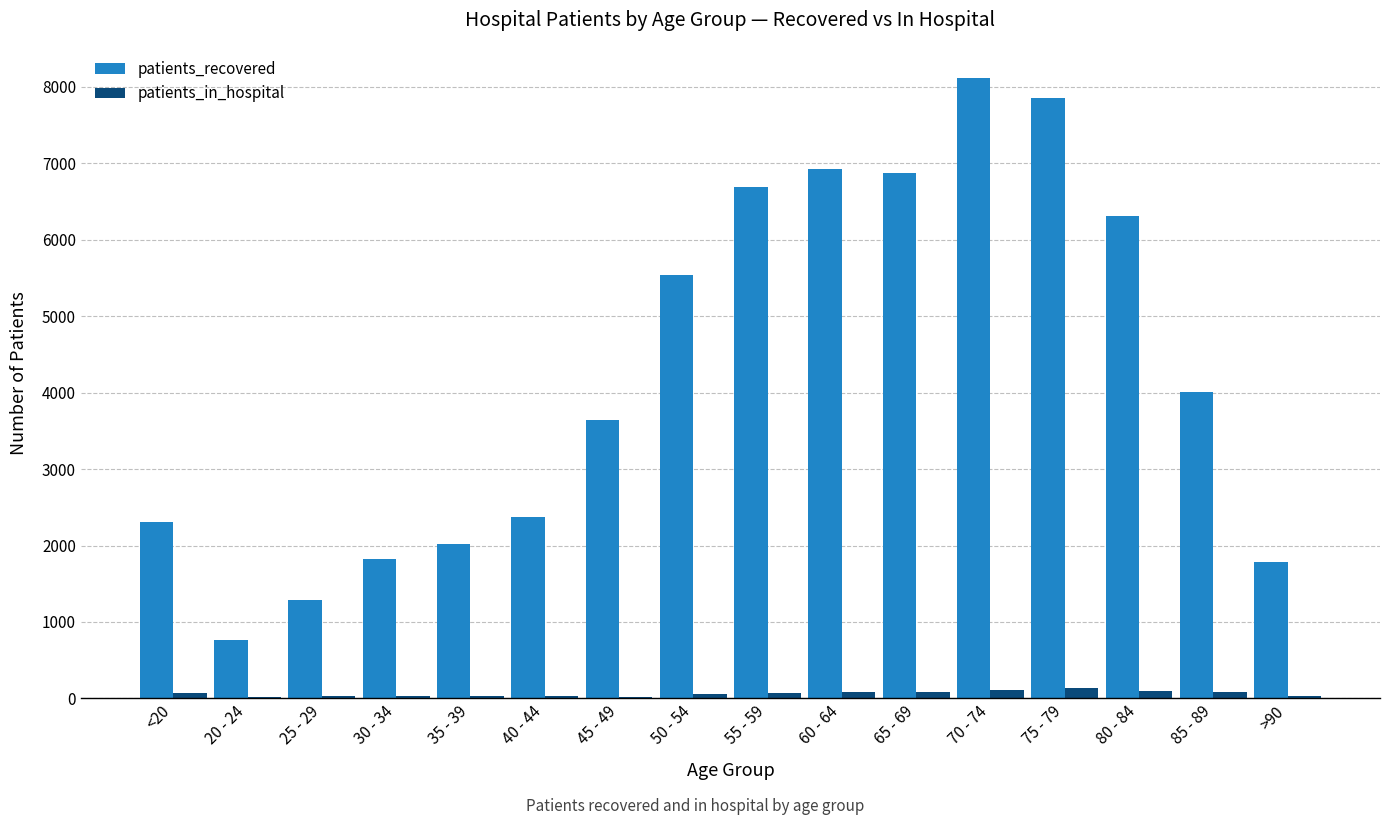

Which series has the largest total across all categories?

patients_recovered